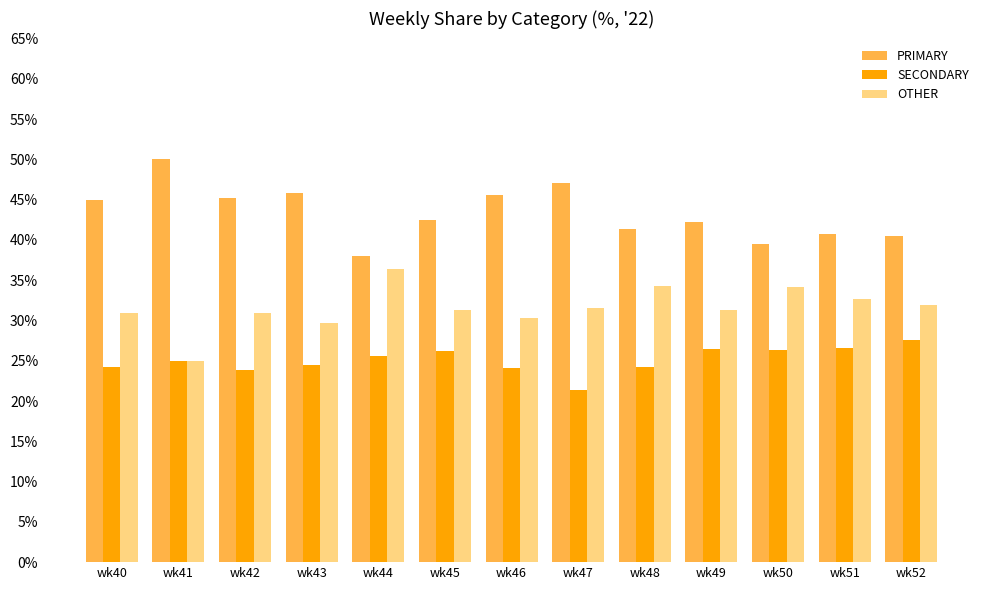

What is the value of the OTHER bar at the 13th from the left?

31.9